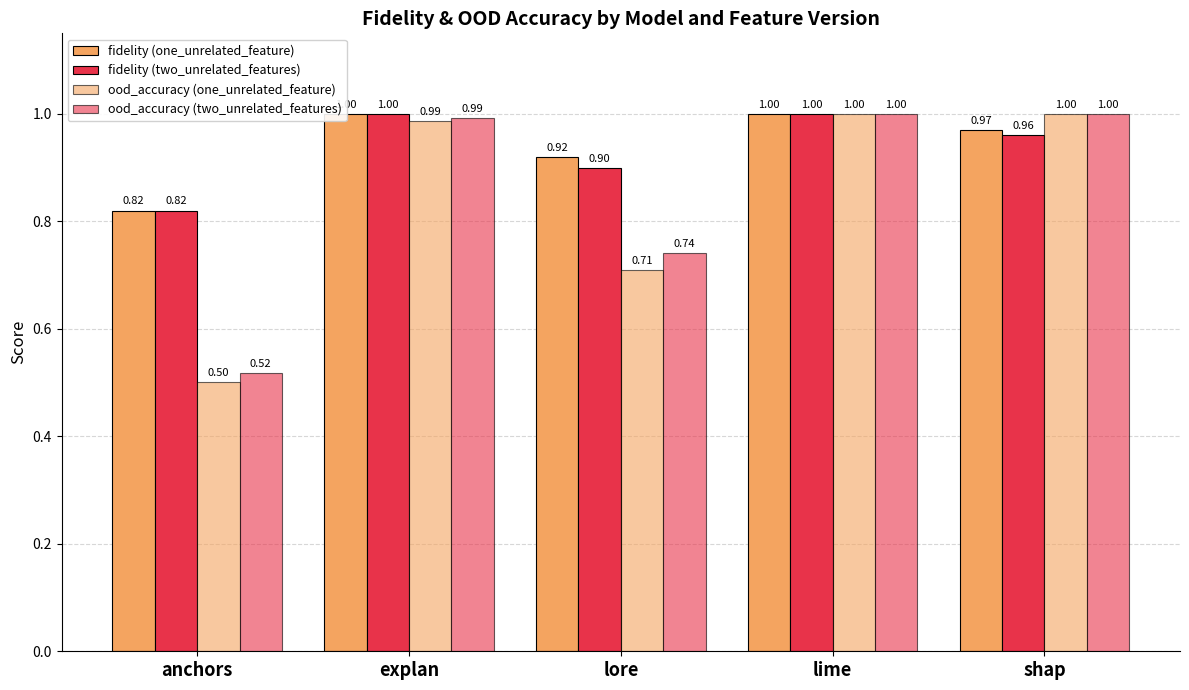

What is the sum of all ood_accuracy (one_unrelated_feature) values?

4.2